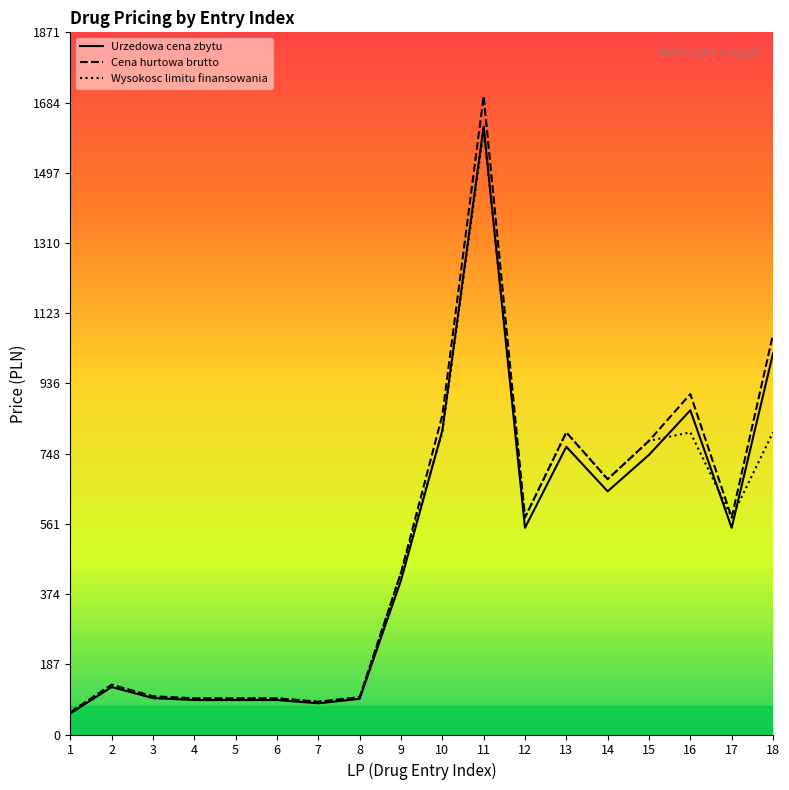

True or false: Cena hurtowa brutto and Wysokosc limitu finansowania cross at least once.

False